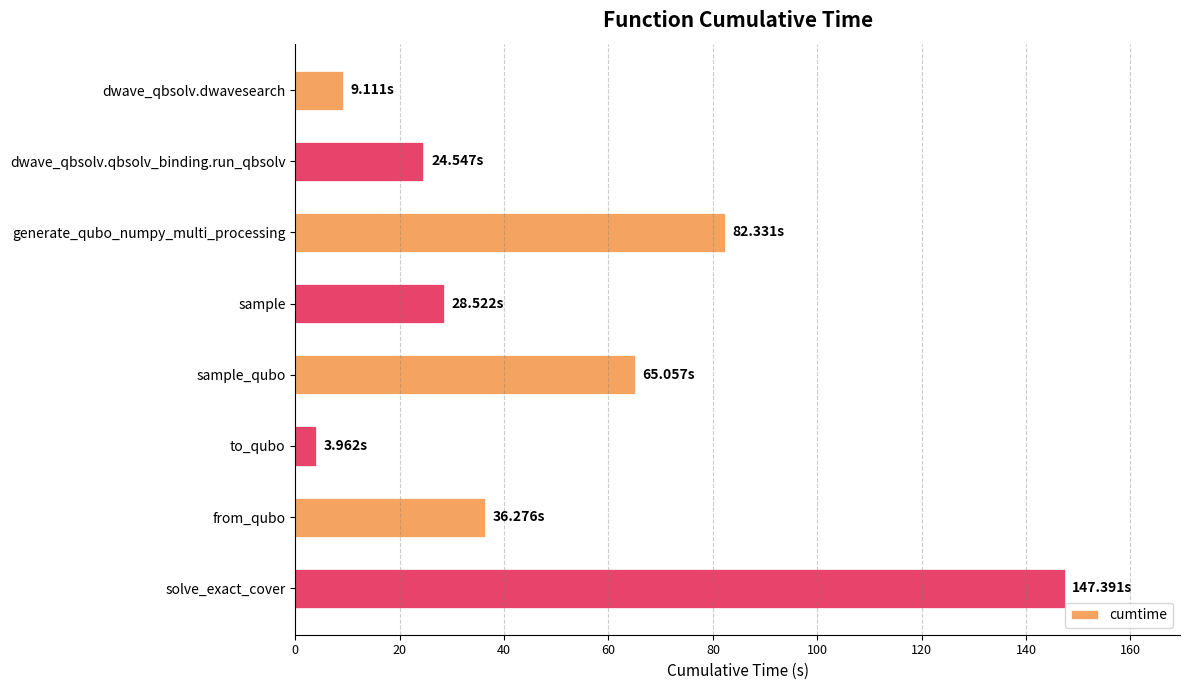

What is the difference between the values at from_qubo and to_qubo?

32.3